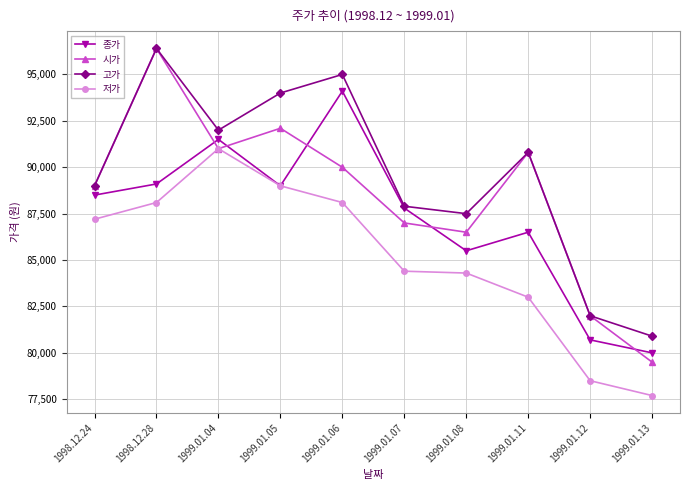

What is the approximate value of 시가 at 1999.01.06, to the nearest 50?

90000